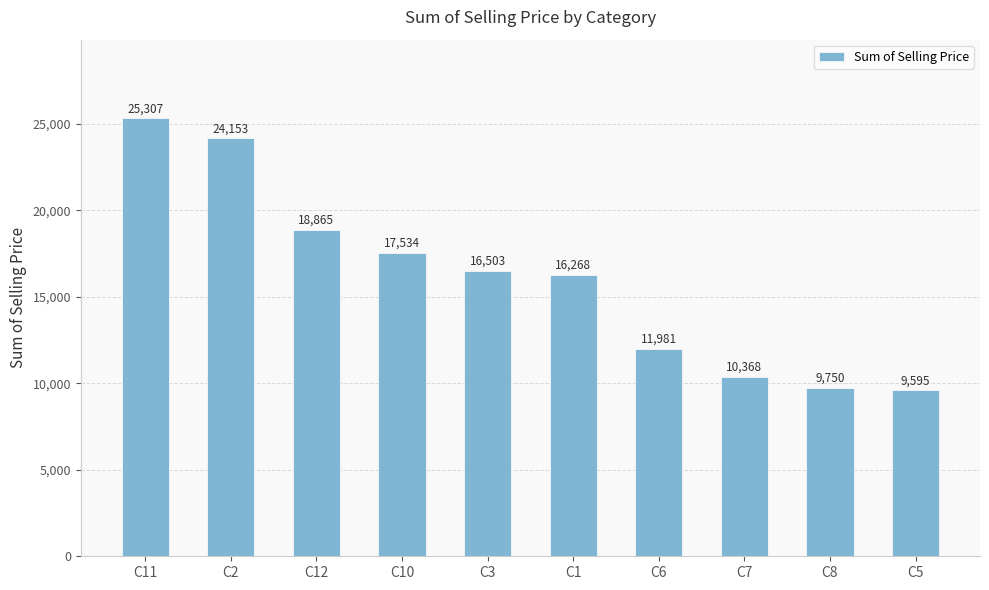

How many data points are above 16503?

5